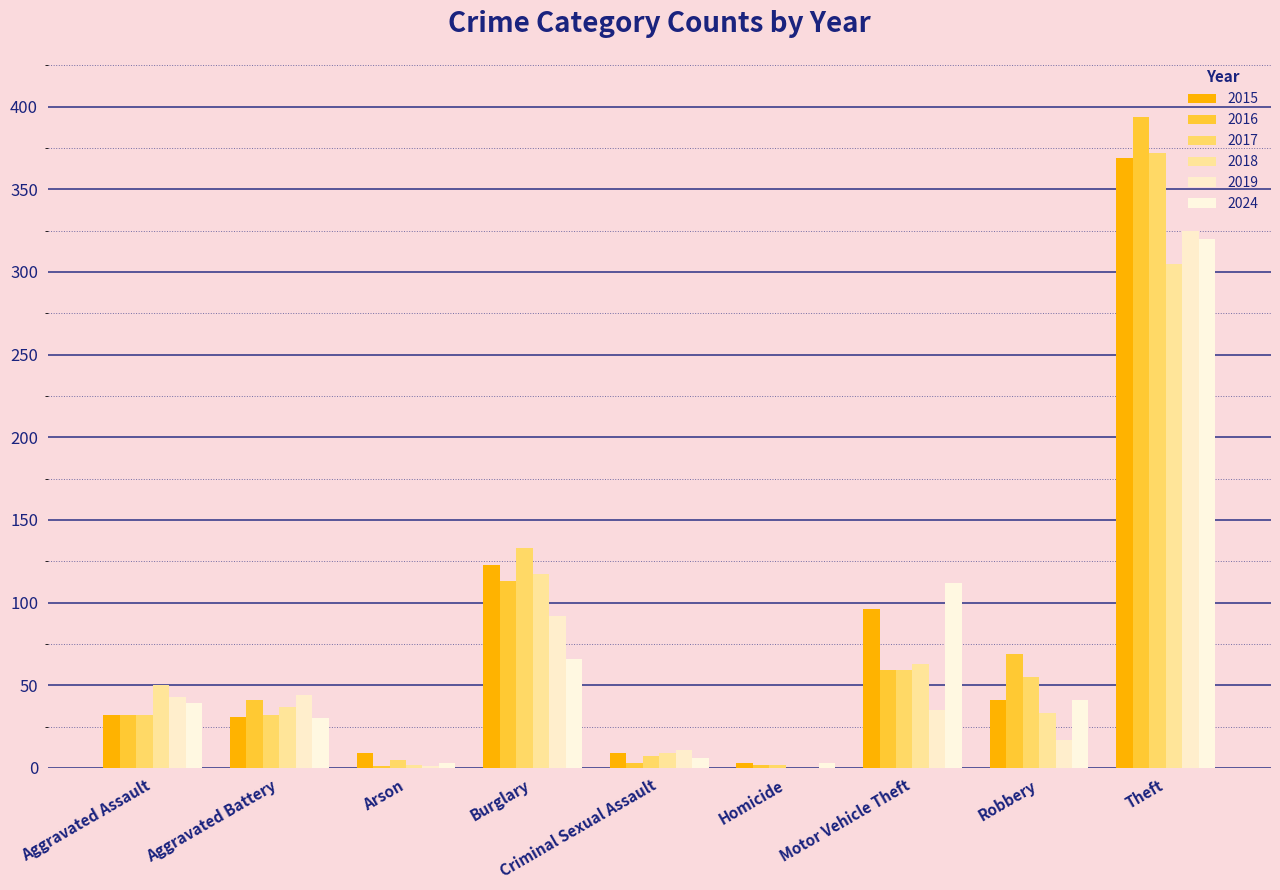

Reading left to right, what are all the values shown in this chart?

2015: Aggravated Assault=32	Aggravated Battery=31	Arson=9	Burglary=123	Criminal Sexual Assault=9	Homicide=3	Motor Vehicle Theft=96	Robbery=41	Theft=369
2016: Aggravated Assault=32	Aggravated Battery=41	Arson=1	Burglary=113	Criminal Sexual Assault=3	Homicide=2	Motor Vehicle Theft=59	Robbery=69	Theft=394
2017: Aggravated Assault=32	Aggravated Battery=32	Arson=5	Burglary=133	Criminal Sexual Assault=7	Homicide=2	Motor Vehicle Theft=59	Robbery=55	Theft=372
2018: Aggravated Assault=50	Aggravated Battery=37	Arson=2	Burglary=117	Criminal Sexual Assault=9	Homicide=0	Motor Vehicle Theft=63	Robbery=33	Theft=305
2019: Aggravated Assault=43	Aggravated Battery=44	Arson=1	Burglary=92	Criminal Sexual Assault=11	Homicide=0	Motor Vehicle Theft=35	Robbery=17	Theft=325
2024: Aggravated Assault=39	Aggravated Battery=30	Arson=3	Burglary=66	Criminal Sexual Assault=6	Homicide=3	Motor Vehicle Theft=112	Robbery=41	Theft=320